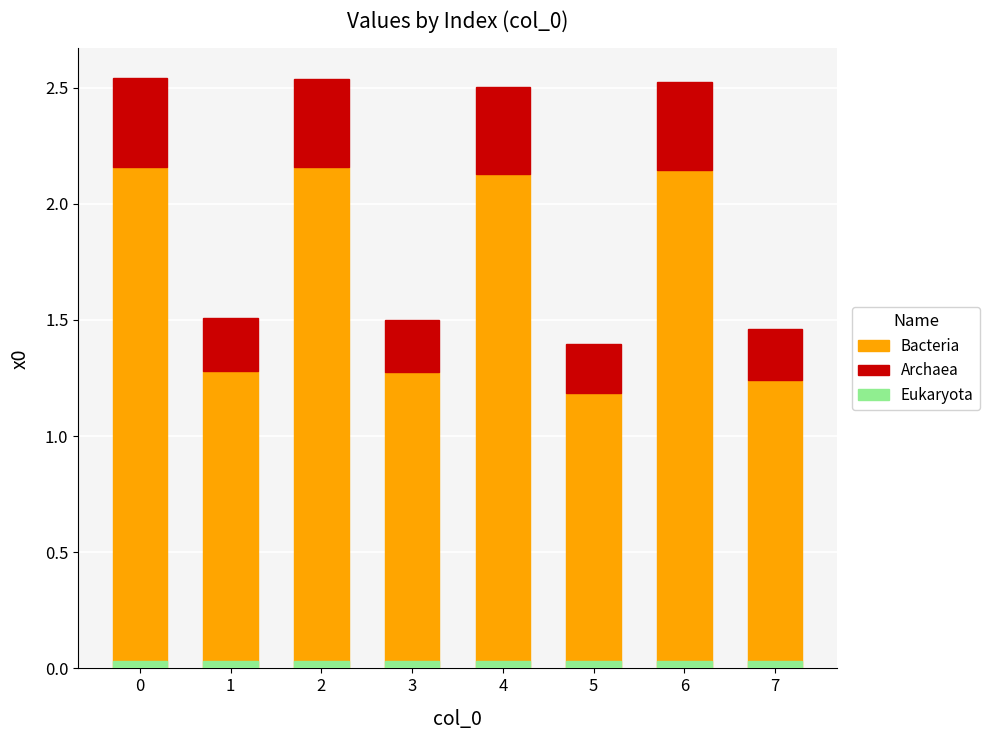

Rank the series by their average value, from highest to lowest.

Bacteria, Archaea, Eukaryota